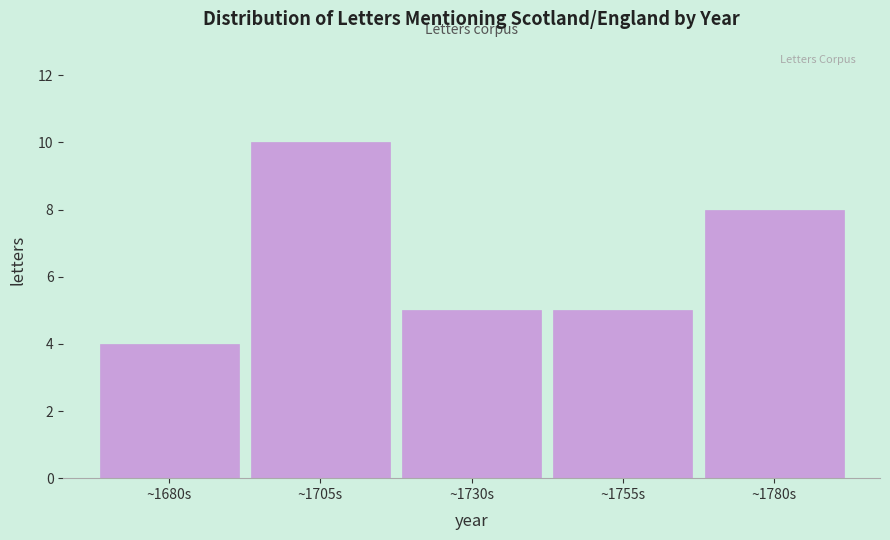

Reading left to right, what are all the values shown in this chart?

4	10	5	5	8